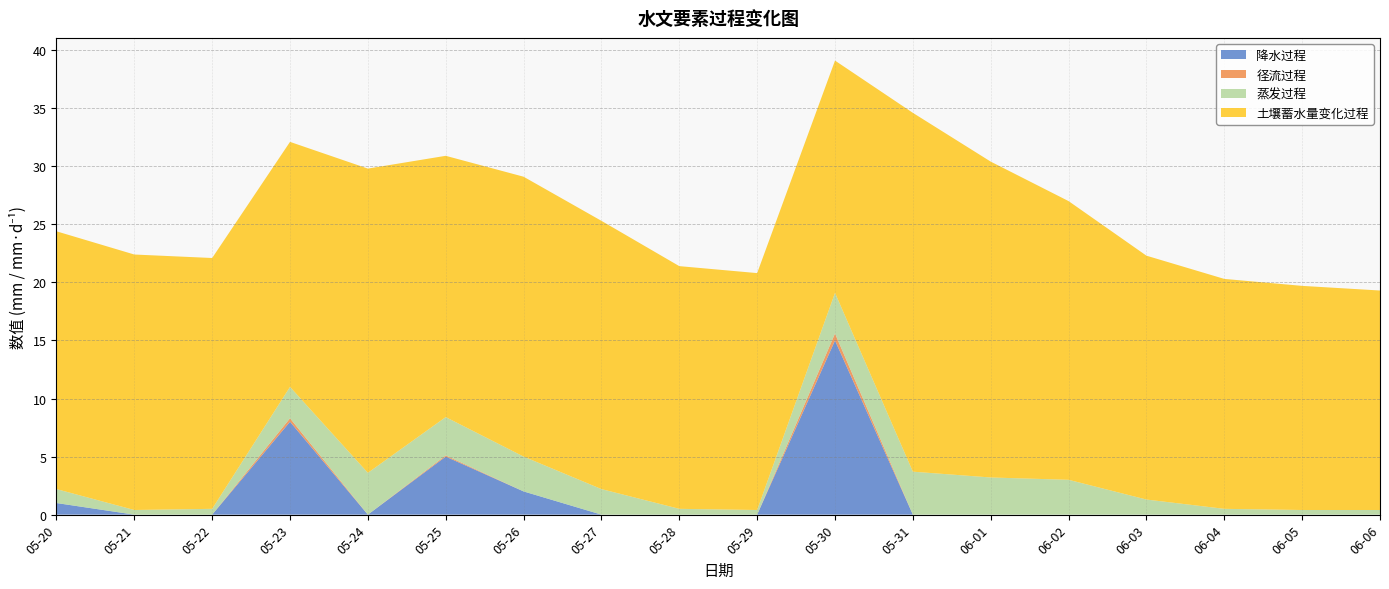

Reading left to right, transcribe all the data shown in this chart.

降水过程: 1.0	0.0	0.0	8.0	0.0	5.0	2.0	0.0	0.0	0.0	15.0	0.0	0.0	0.0	0.0	0.0	0.0	0.0
径流过程: 0.0	0.0	0.0	0.3	0.0	0.1	0.0	0.0	0.0	0.0	0.6	0.0	0.0	0.0	0.0	0.0	0.0	0.0
蒸发过程: 1.2	0.4	0.5	2.7	3.6	3.3	3.0	2.2	0.5	0.4	3.5	3.7	3.2	3.0	1.3	0.5	0.4	0.4
土壤蓄水量变化过程: 22.2	22.0	21.6	21.1	26.2	22.5	24.1	23.1	20.9	20.4	20.0	30.9	27.2	24.0	21.0	19.8	19.3	18.9